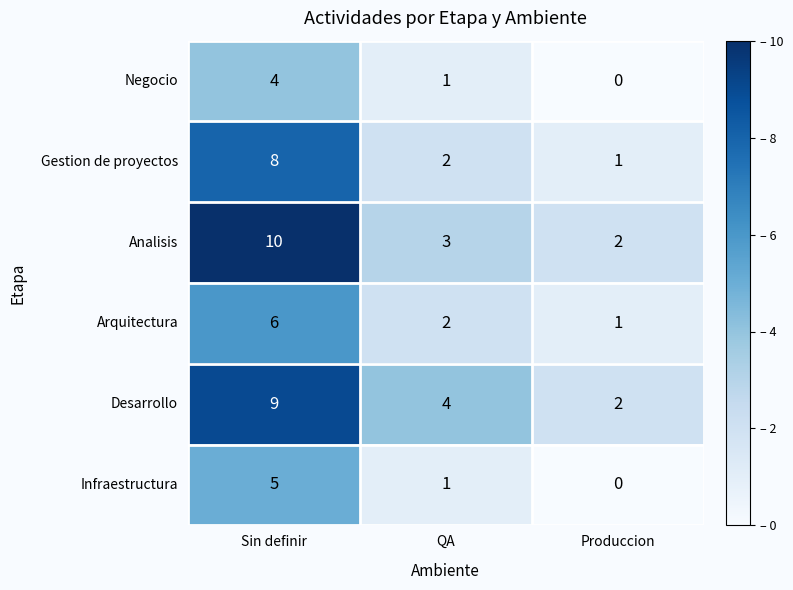

Which series changed the most between QA and Produccion?

Desarrollo